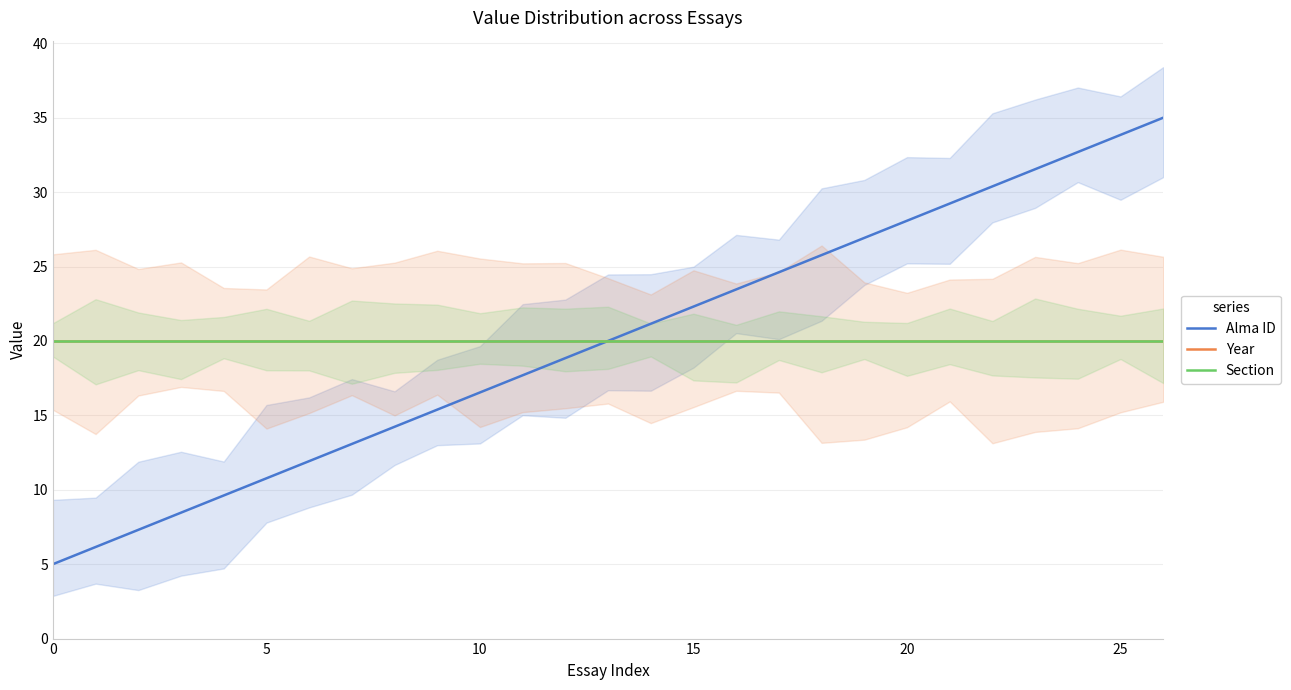

Between 7 and 26, which series saw the biggest shift?

Alma ID